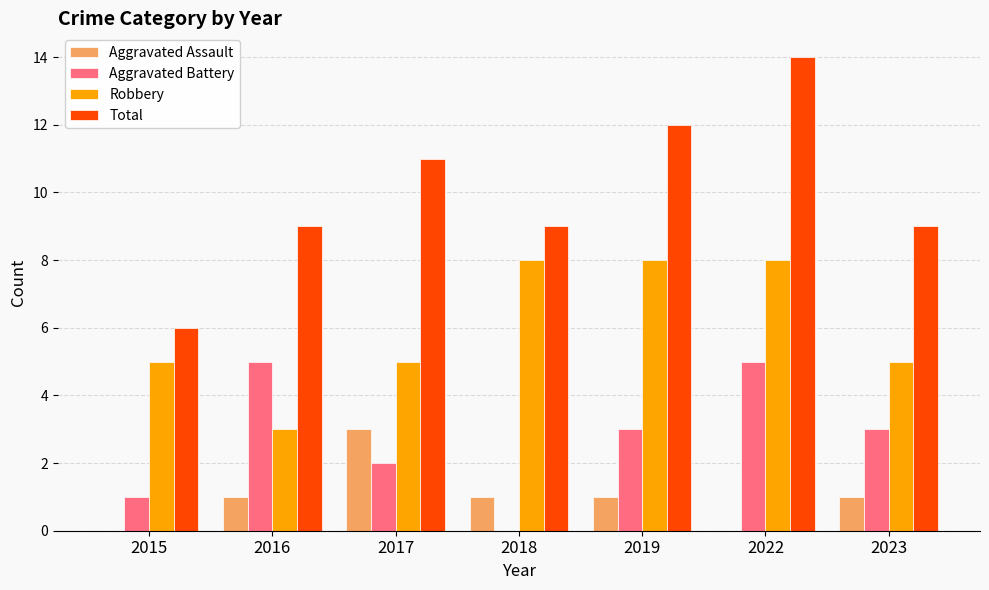

Reading left to right, extract all data points from this chart.

Aggravated Assault: 2015=0	2016=1	2017=3	2018=1	2019=1	2022=0	2023=1
Aggravated Battery: 2015=1	2016=5	2017=2	2018=0	2019=3	2022=5	2023=3
Robbery: 2015=5	2016=3	2017=5	2018=8	2019=8	2022=8	2023=5
Total: 2015=6	2016=9	2017=11	2018=9	2019=12	2022=14	2023=9